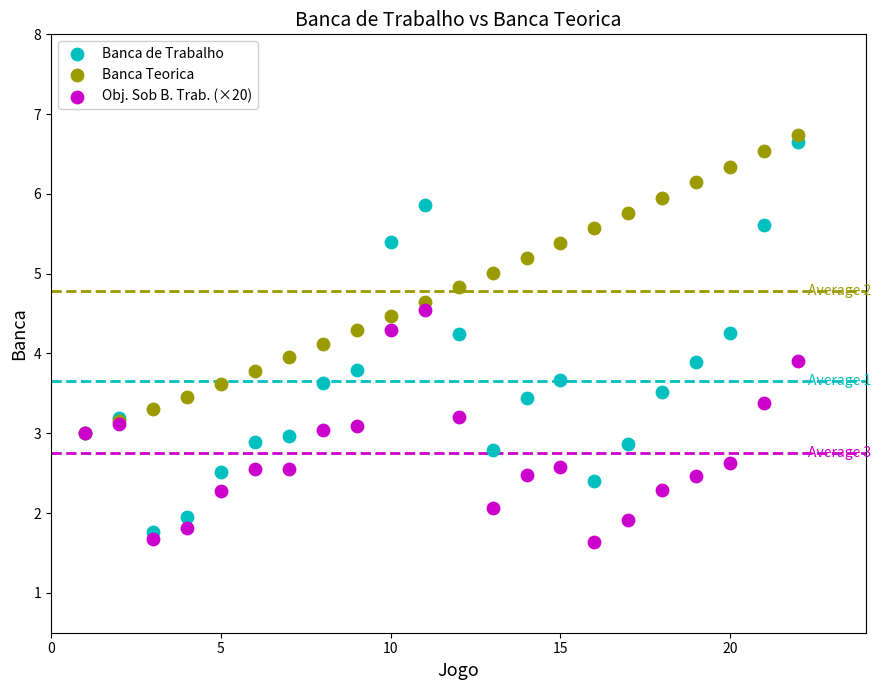

Which series contains the highest Y value?

Banca Teorica